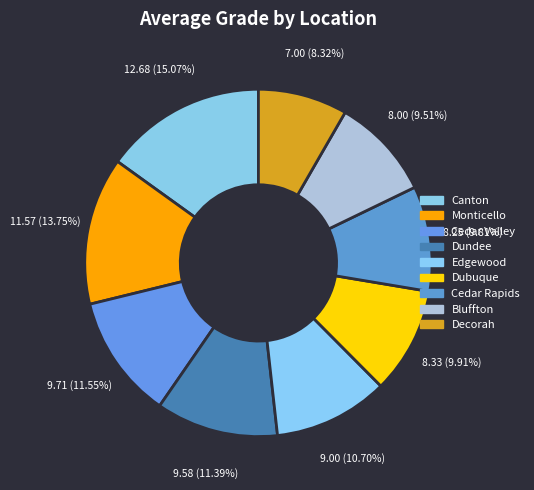

Do Dundee and Canton together represent more than half of the pie?

No